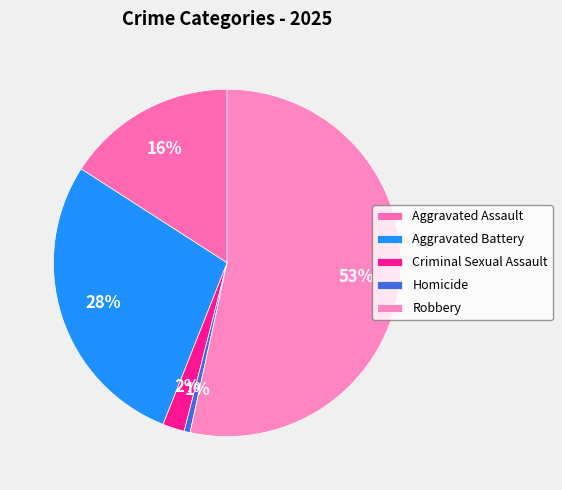

How many segments does this pie chart have?

5